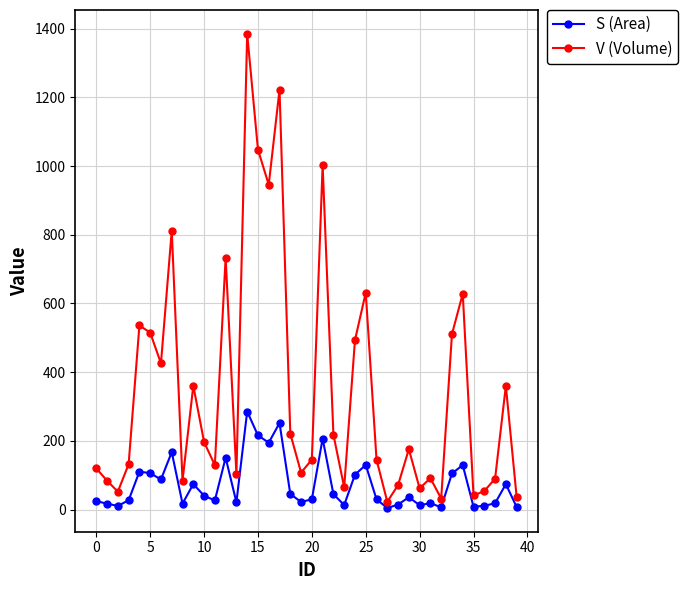

How many data points in V (Volume) are above 175?

20